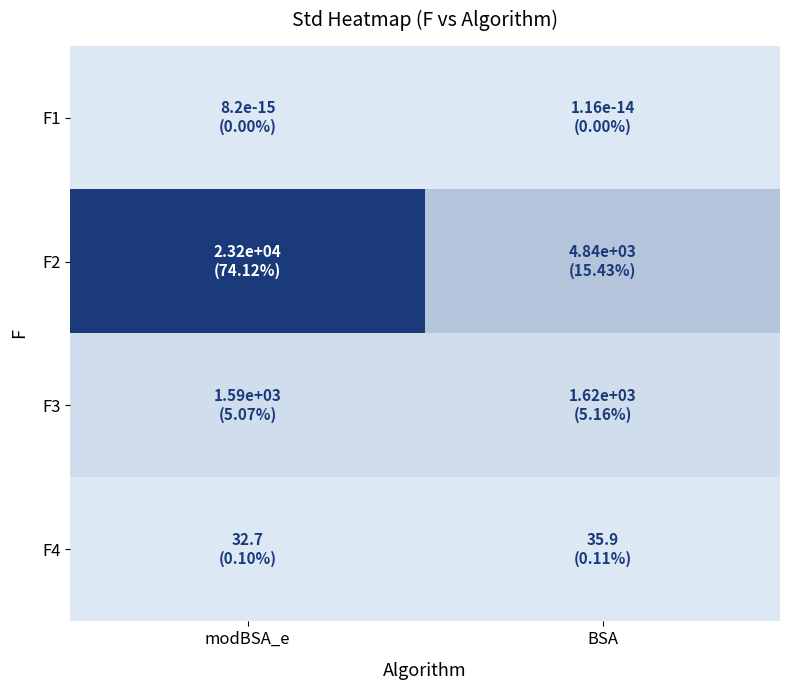

What is the difference between the highest and lowest values at BSA?

4838.9